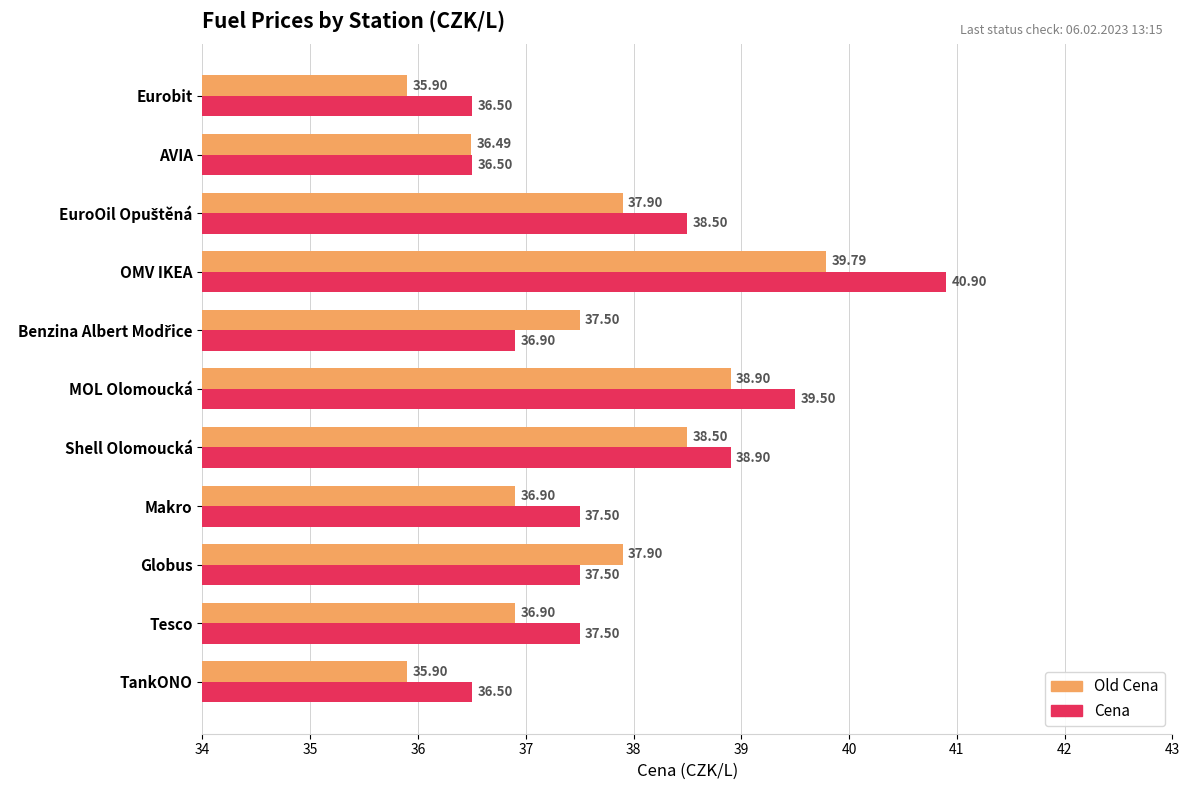

What is the sum of all Cena values?

416.7